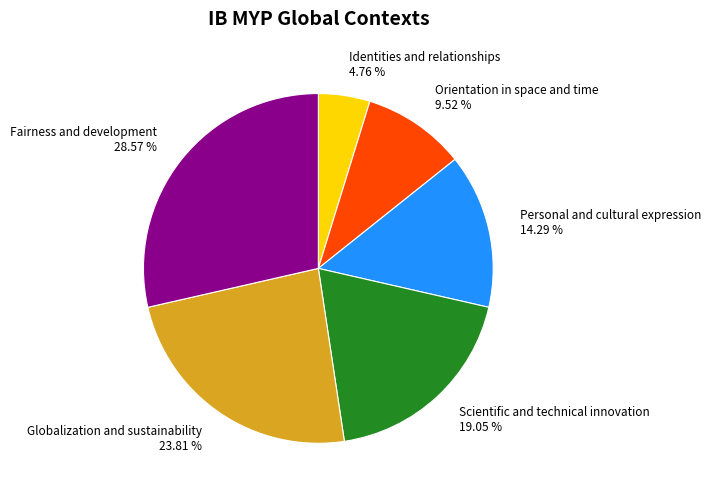

Approximately how many times larger is the value at Identities and relationships compared to Personal and cultural expression?

0.3